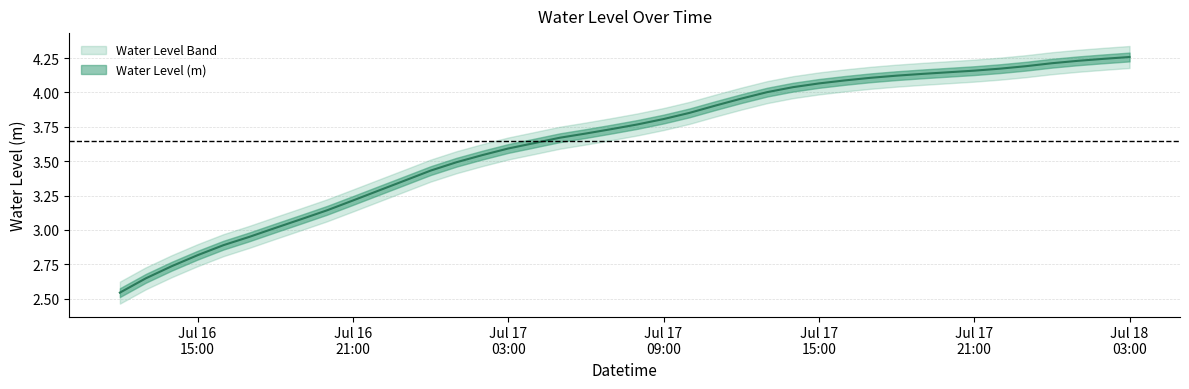

What is the difference between the values at 2024-07-16 14:00:00 and 2024-07-16 16:00:00?

0.2